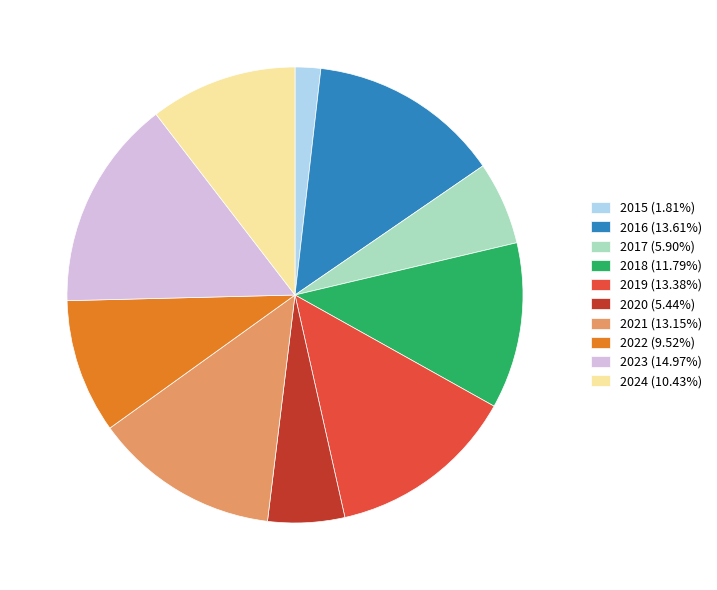

Count the number of slices in the pie.

10